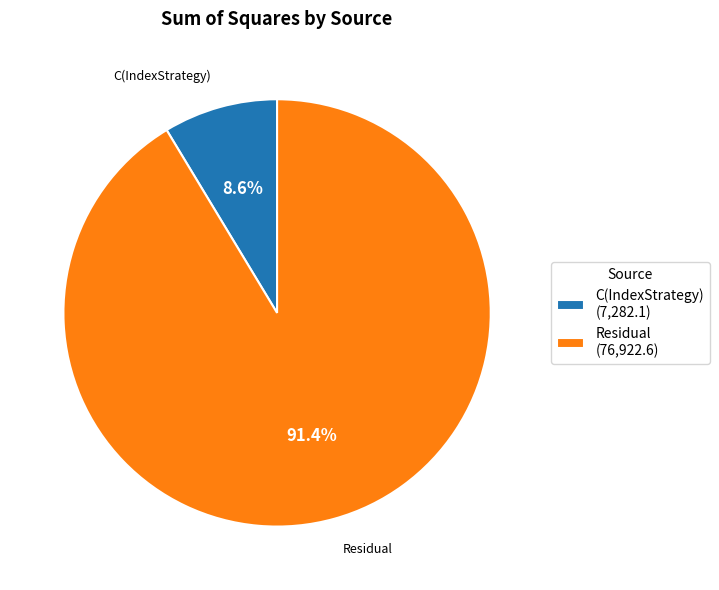

True or false: Residual accounts for 91% of the total.

True